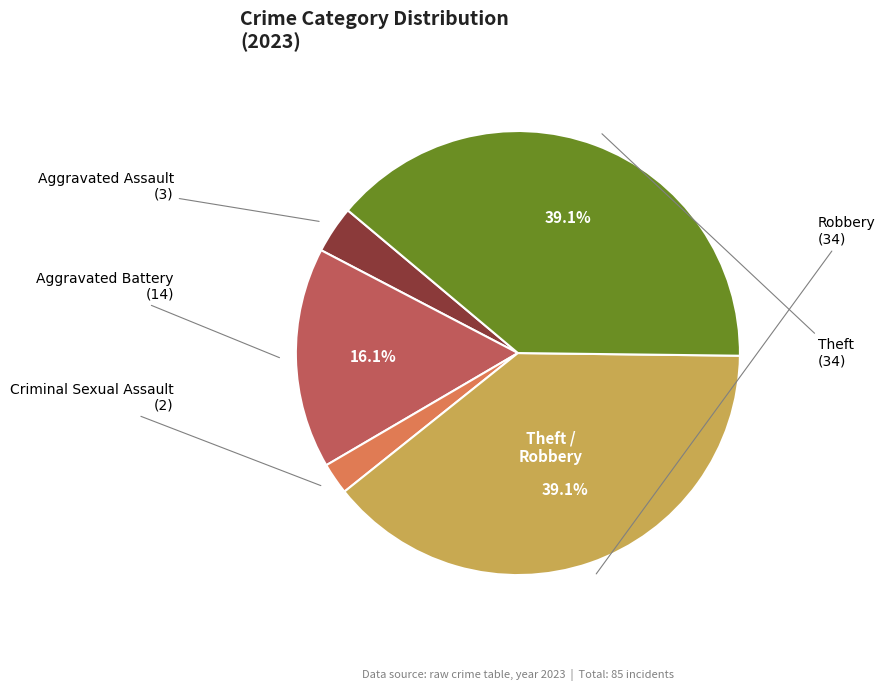

Is there a majority slice in this chart?

No